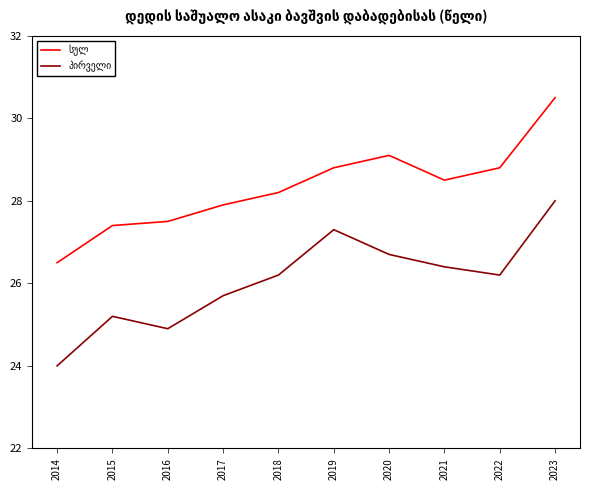

What is the difference between the highest and lowest values at 2018?

2.0